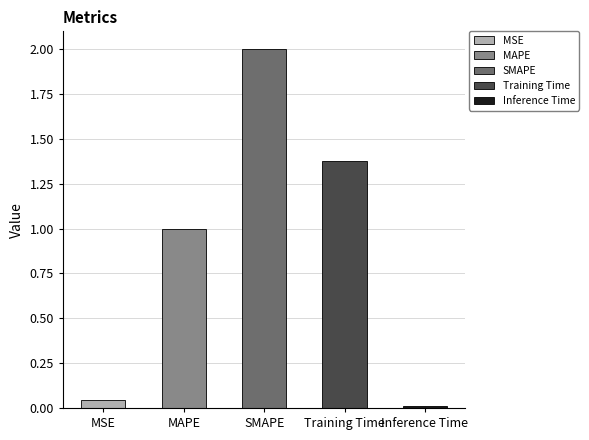

Count the number of categories in the chart.

5